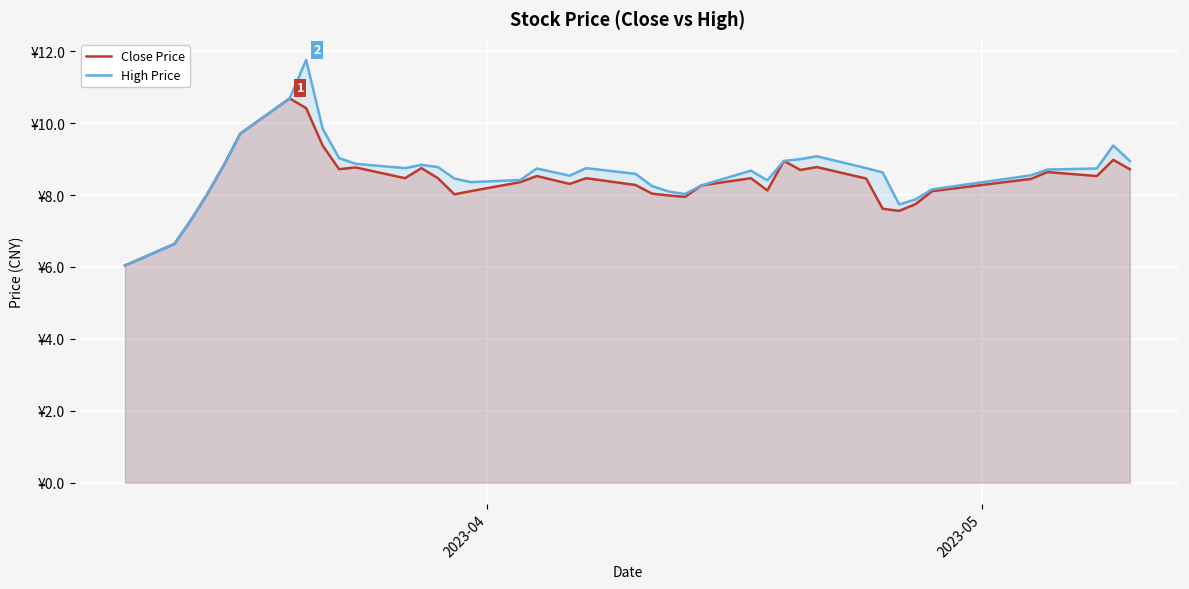

Does the chart display data point markers on the line(s)?

No